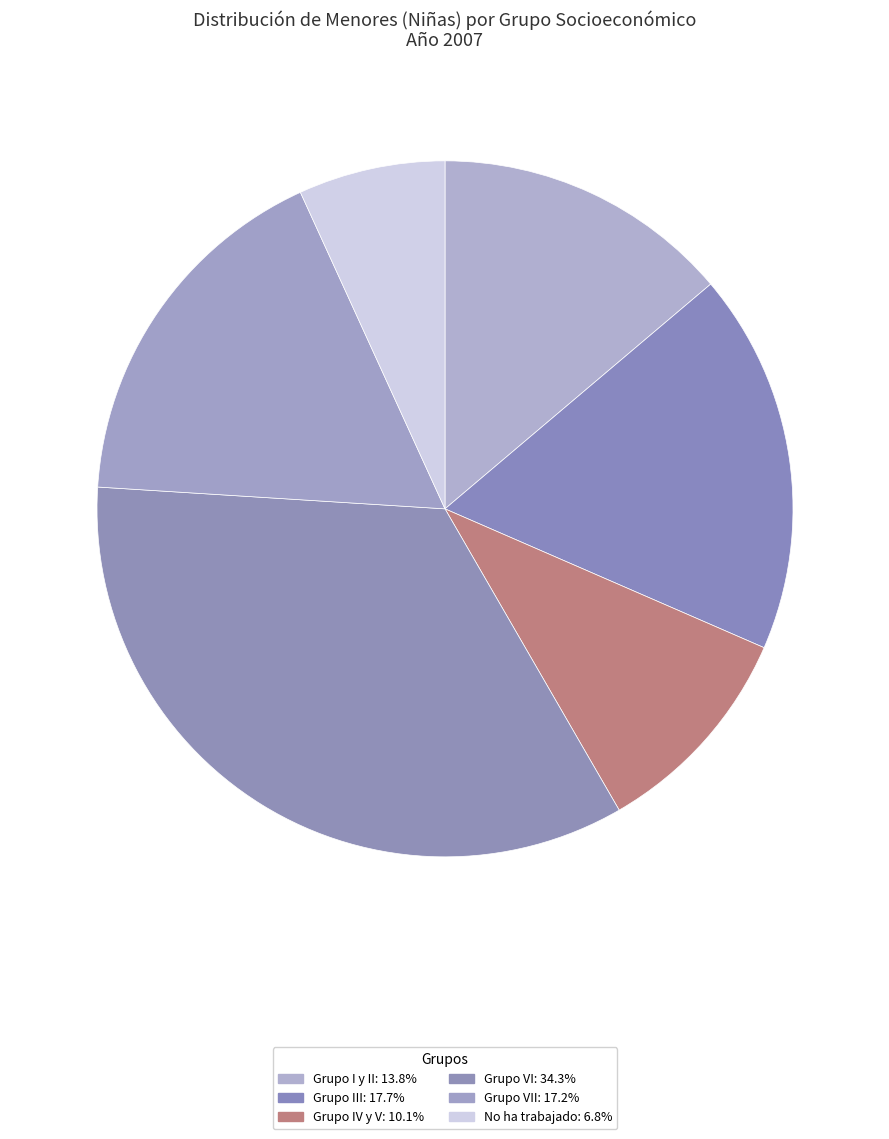

How many slices are in this pie chart?

6